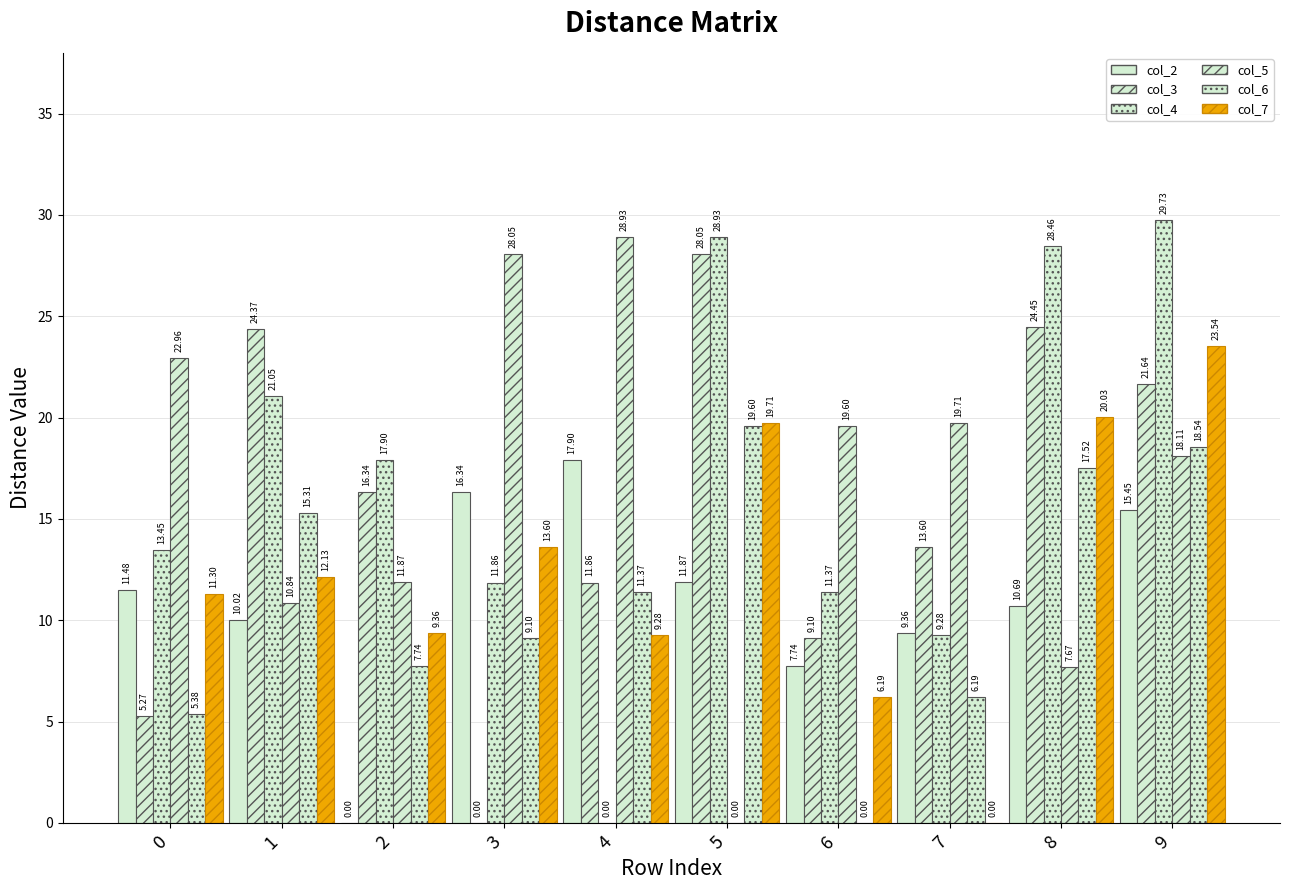

What is the difference between the second highest and minimum values in the col_2 series?

16.3